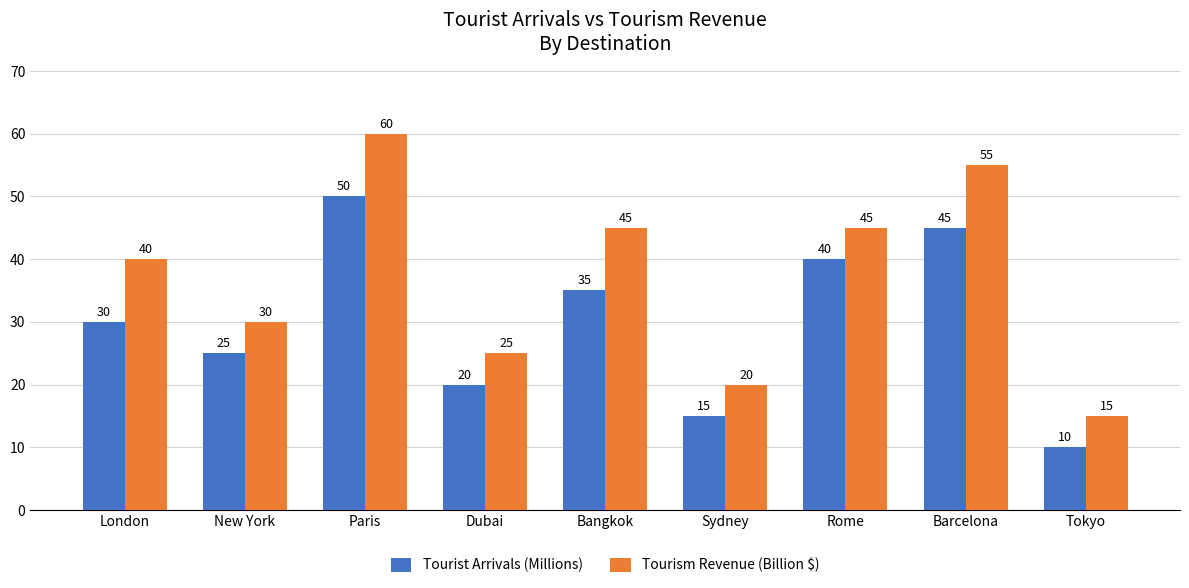

What is the spread (max minus min) of values at London?

10